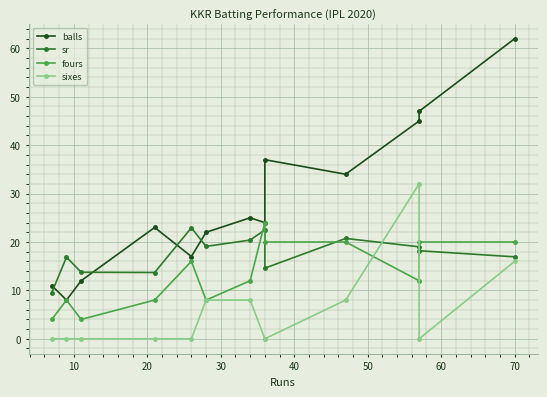

Which series has the largest total across all categories?

balls